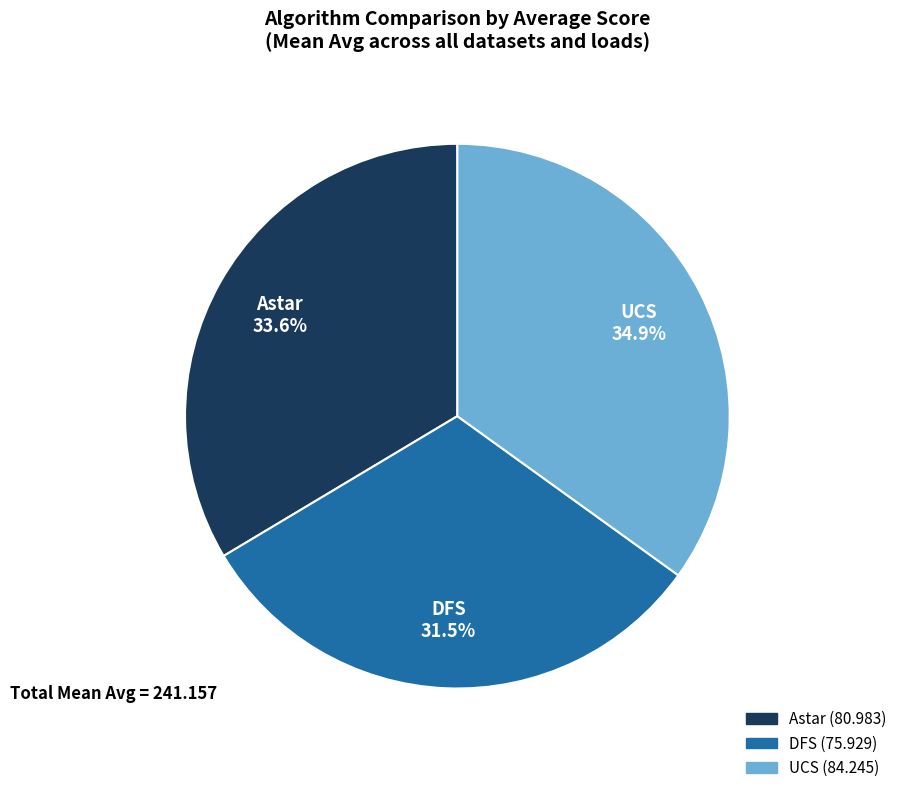

True or false: Astar accounts for 41% of the total.

False